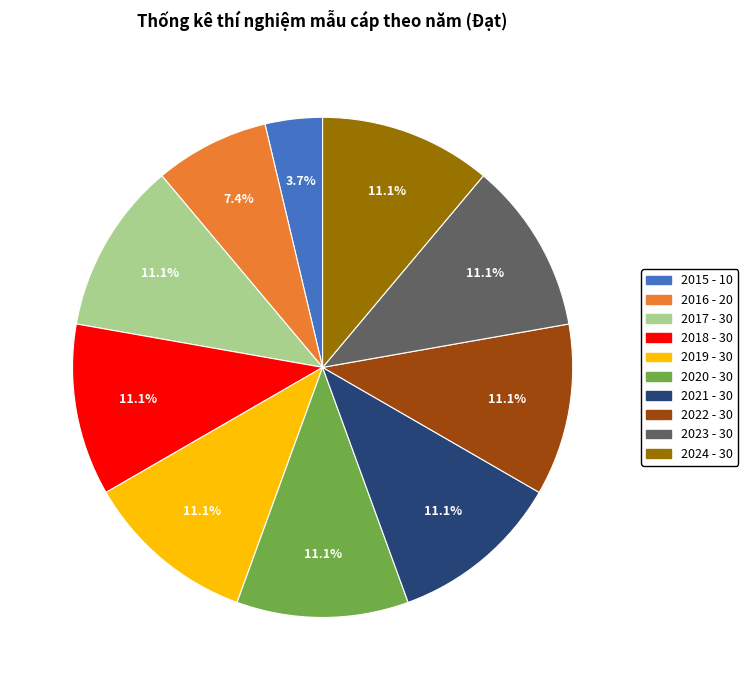

What percentage is the 2018 slice, to the nearest percent?

11%